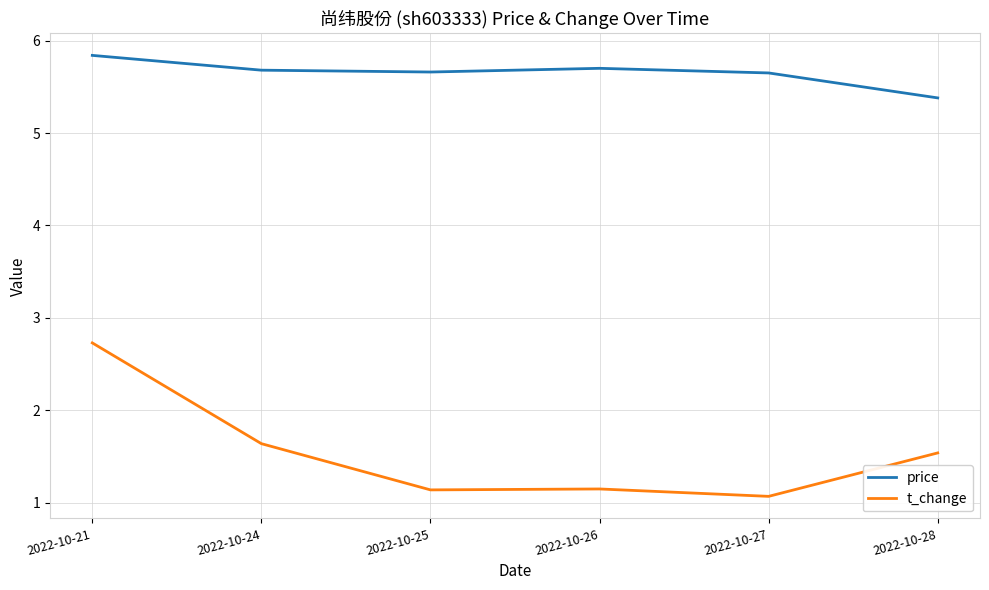

At which label is price closest to 5?

2022-10-28